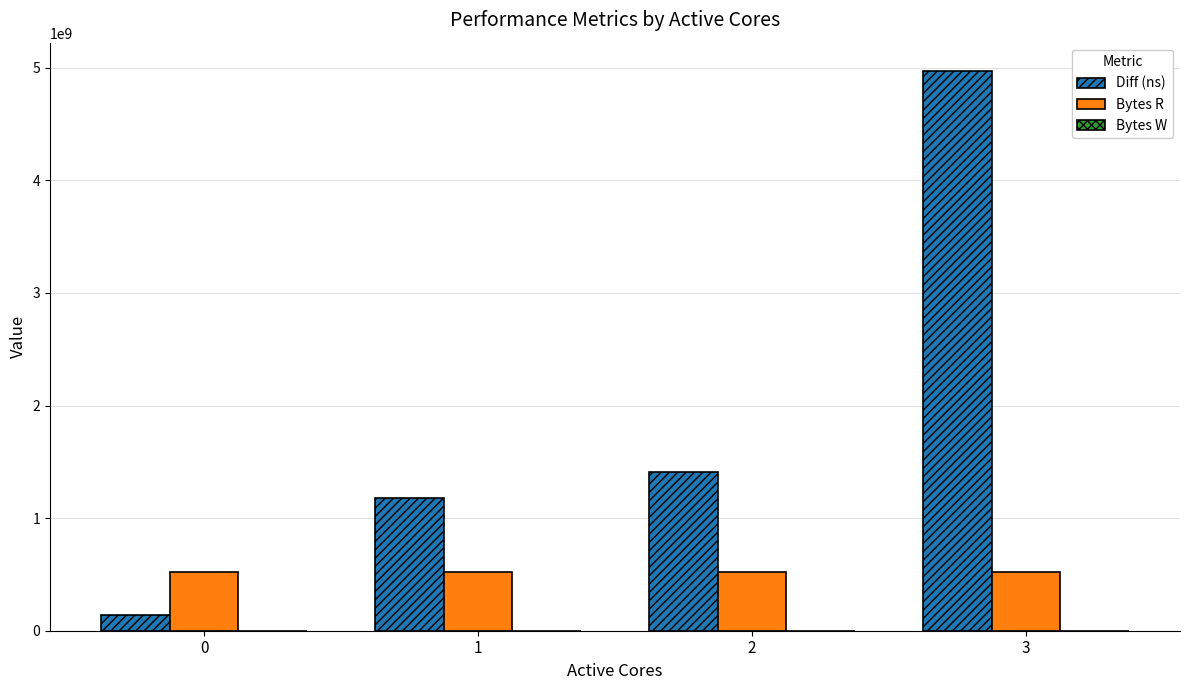

Rank the series by their average value, from highest to lowest.

Diff (ns), Bytes R